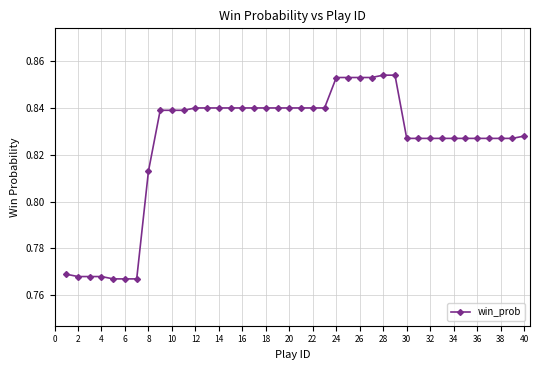

What is the sum of all values?

33.0